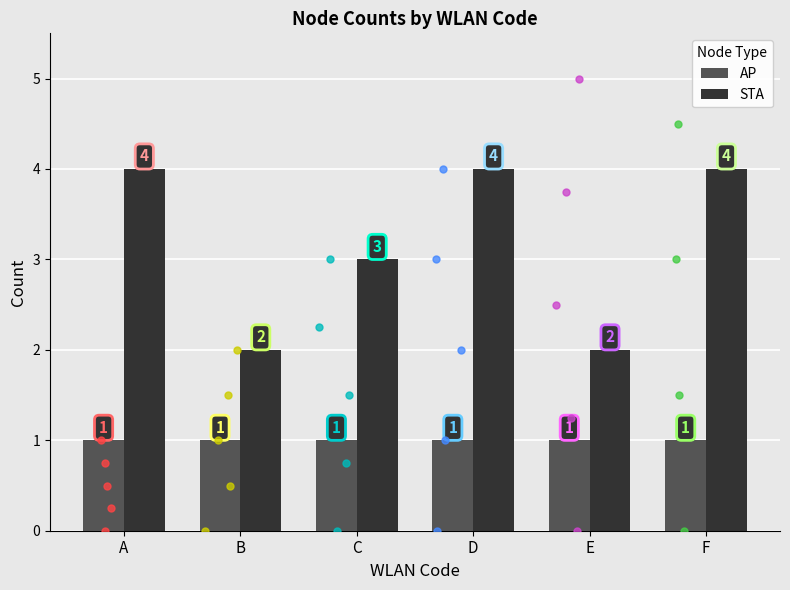

Which series has the widest spread of Y values?

STA